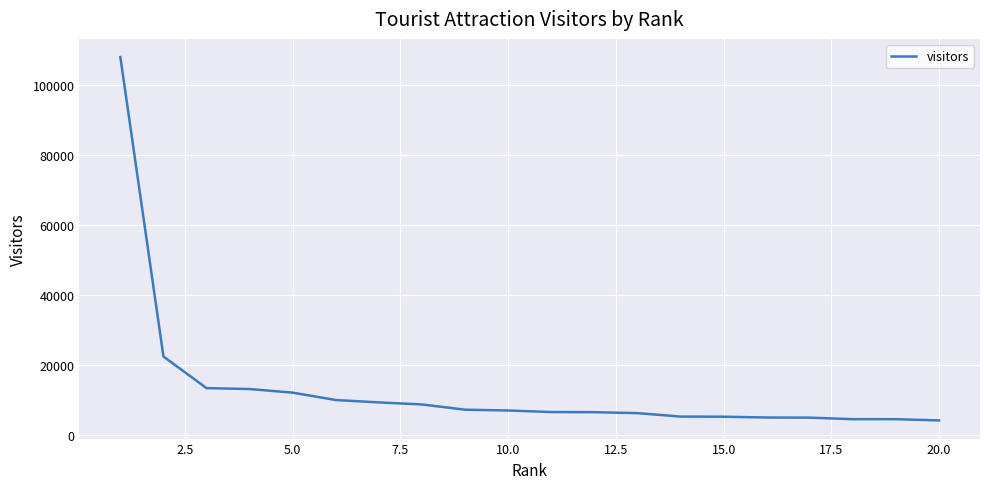

What is the minimum value shown in the chart?

4269